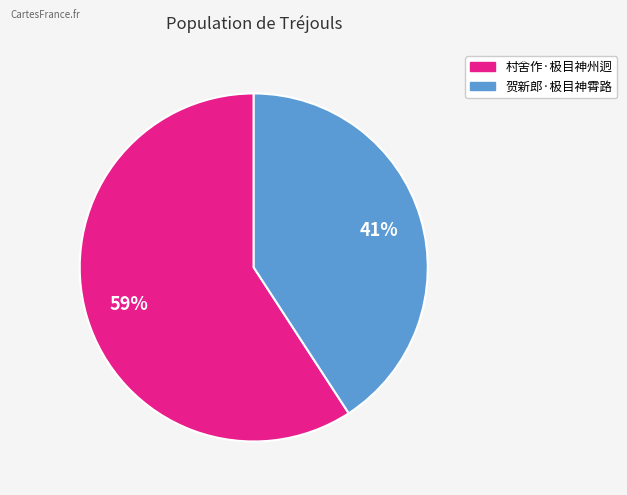

What is the smallest slice in the pie chart?

贺新郎·极目神霄路